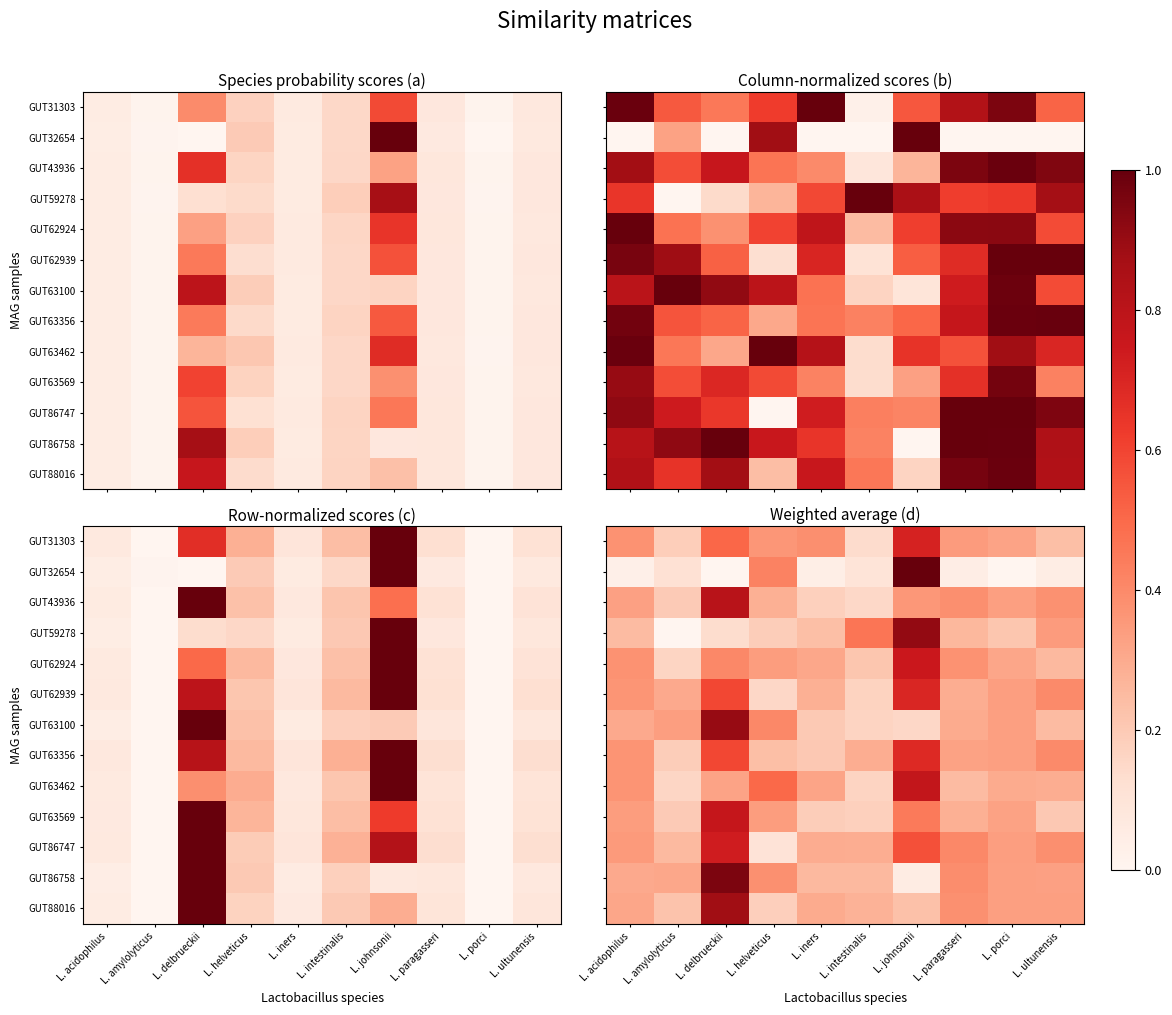

Which has a higher value, L. paragasseri or L. johnsonii?

L. johnsonii